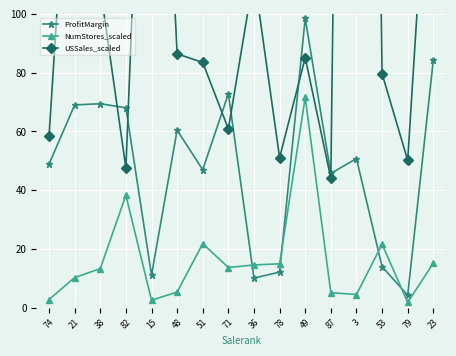

Count the number of data series in this chart.

3